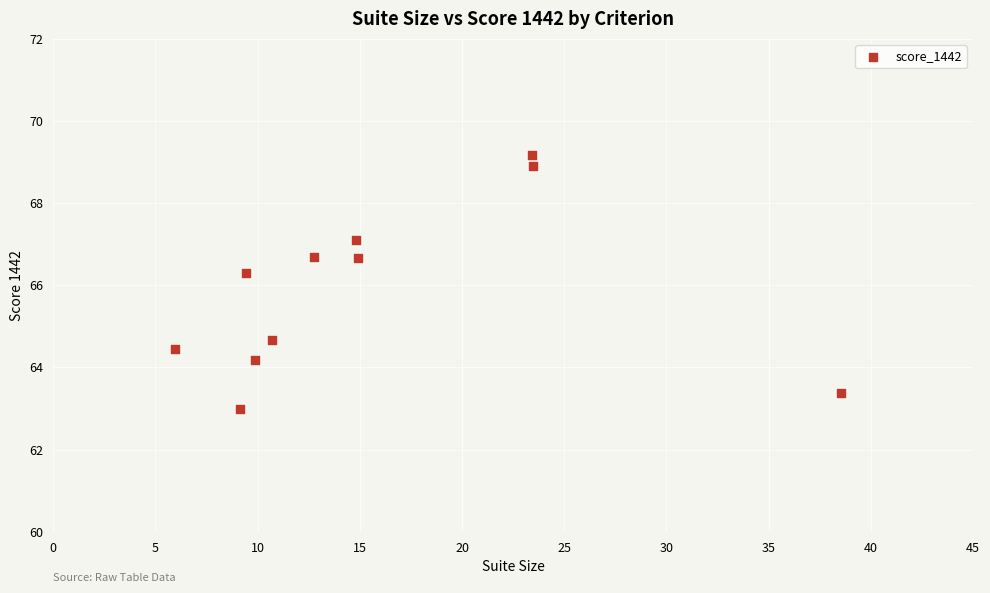

What is the range of Y values (max minus min)?

6.2